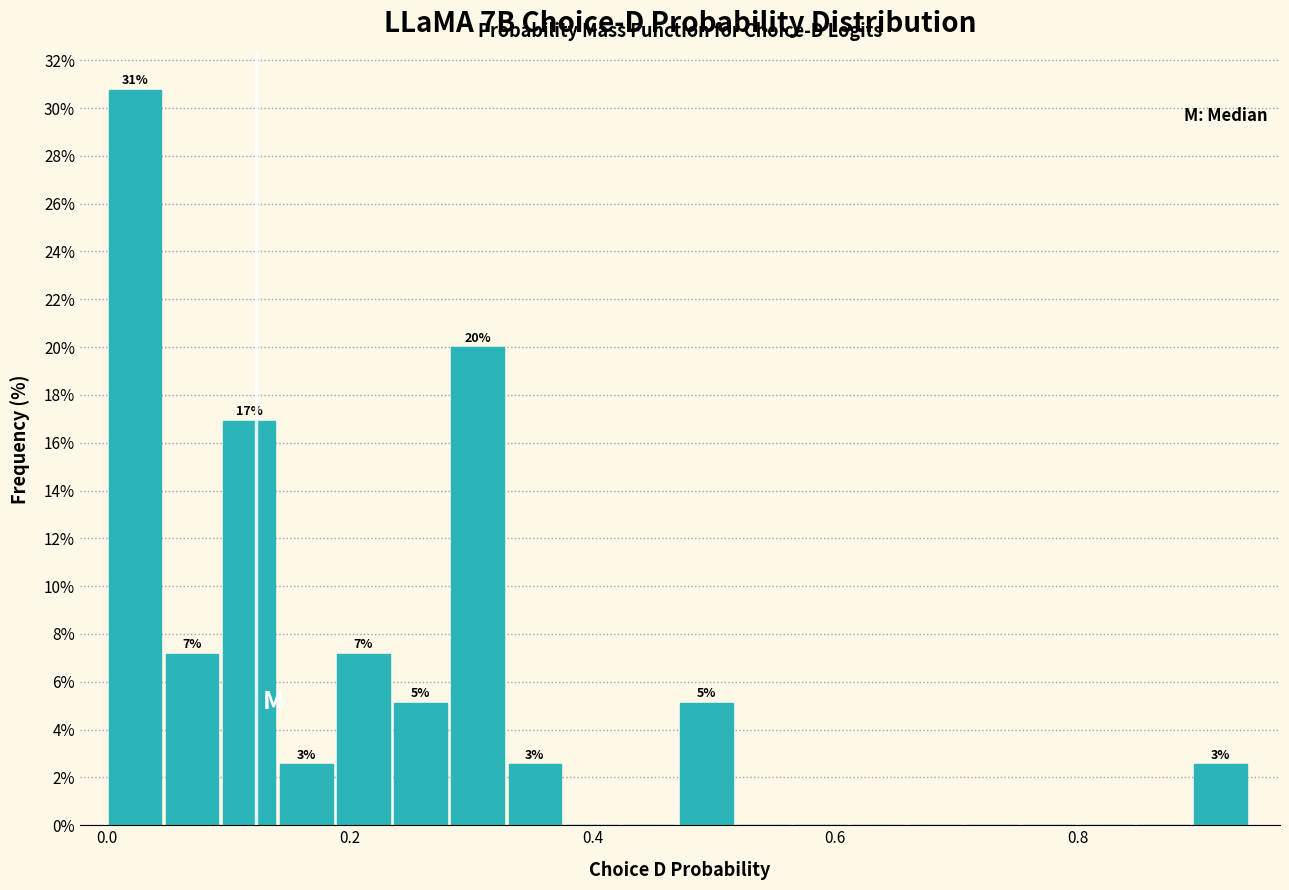

Read against the x-axis, roughly where is the centre of the tallest bar?

0.02